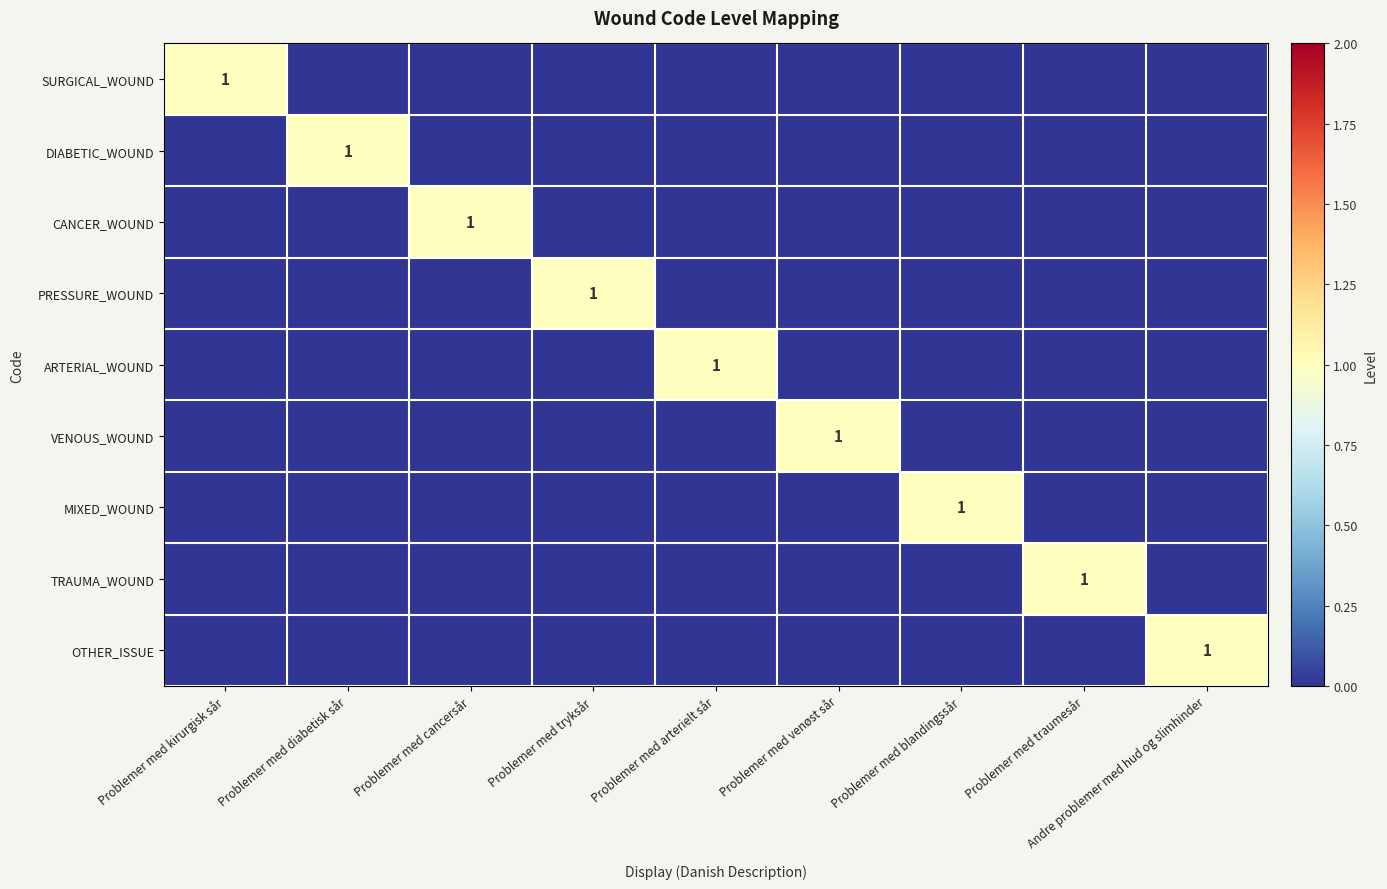

At how many categories does at least one series exceed 0?

9